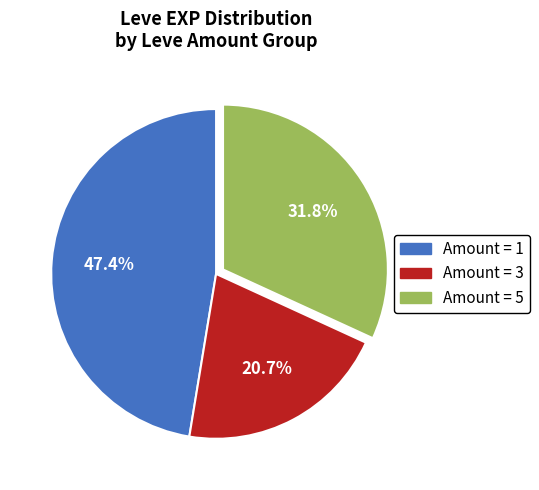

Is there any slice that represents more than half of the pie?

No